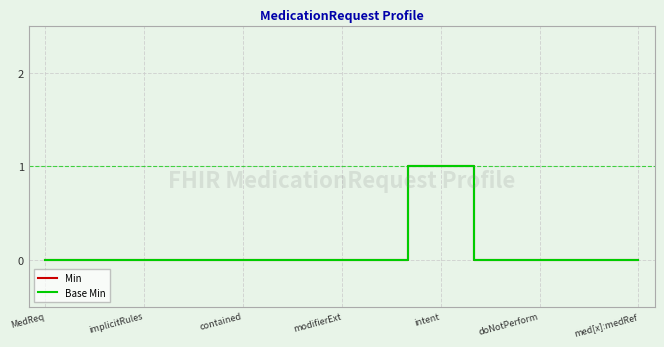

Reading left to right, what are all the values shown in this chart?

Min: 0	0	0	0	0	0	0	0	0	0	0	1	1	0	0	0	0	0	0
Base Min: 0	0	0	0	0	0	0	0	0	0	0	1	1	0	0	0	0	0	0